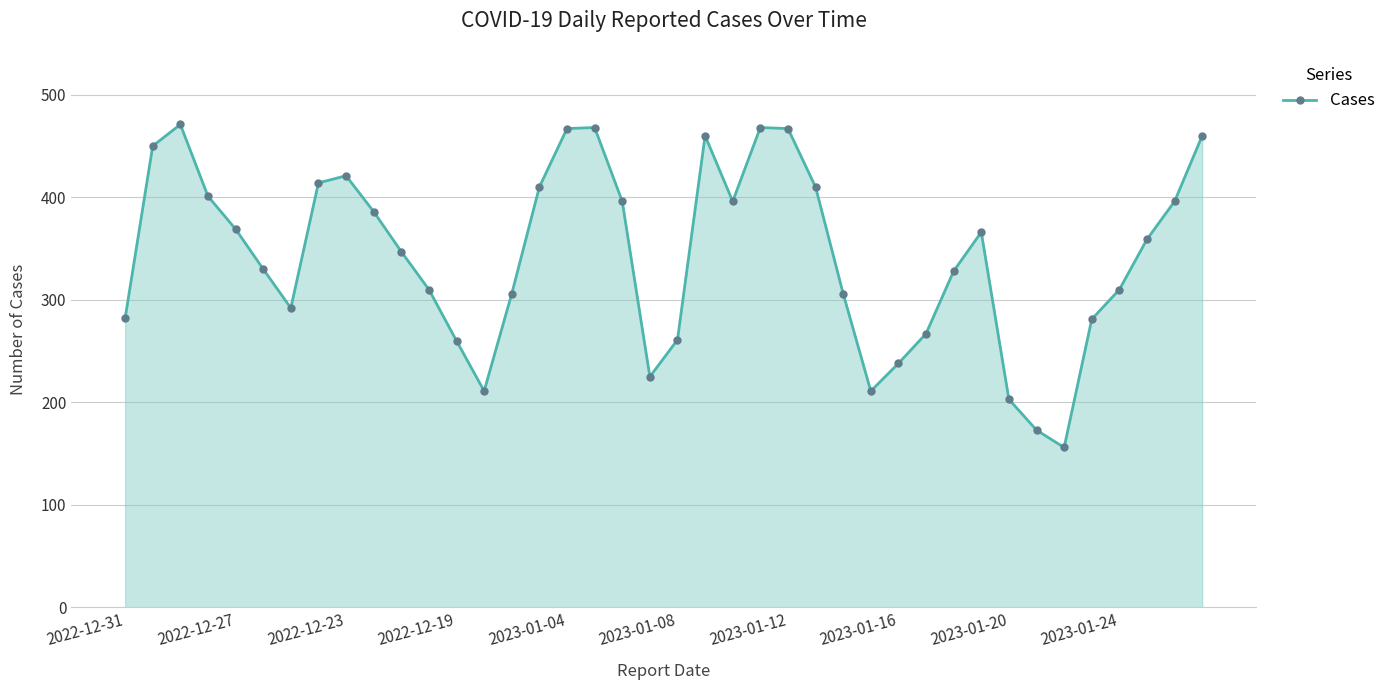

True or false: there are more than 0 points higher than both neighbors.

True